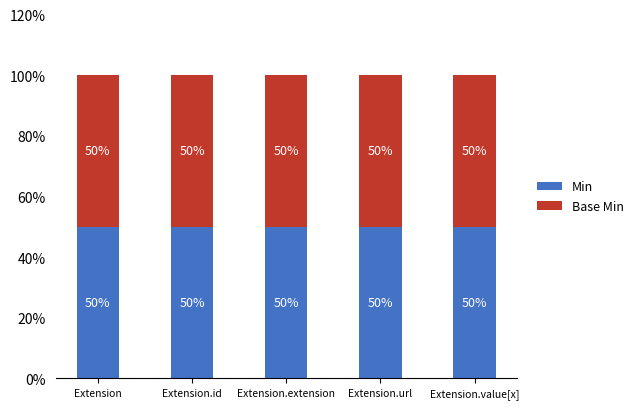

At Extension.url, list the series in order from largest to smallest.

Min, Base Min